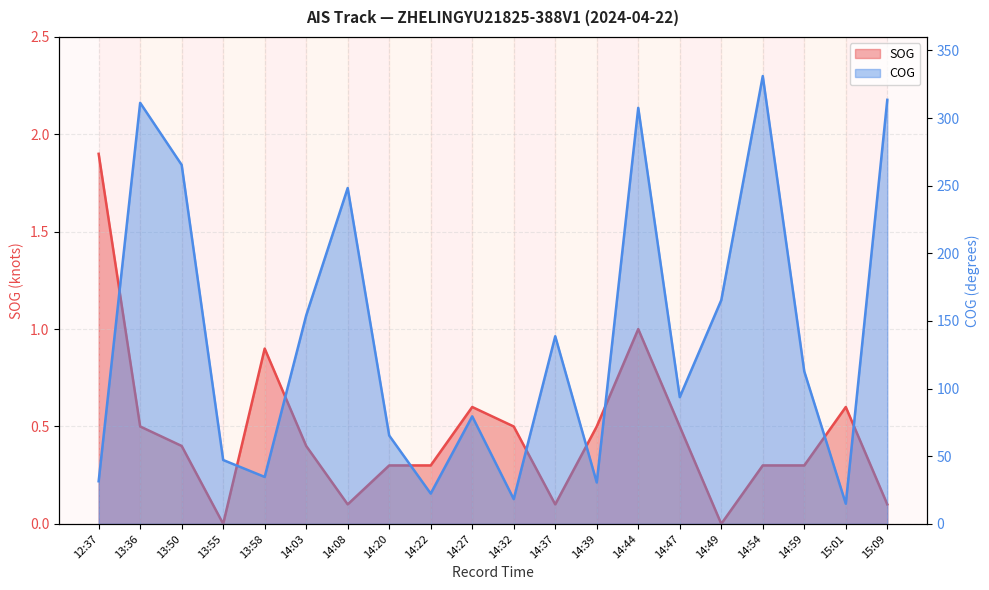

Between 13:36 and 14:03, which series saw the biggest shift?

COG